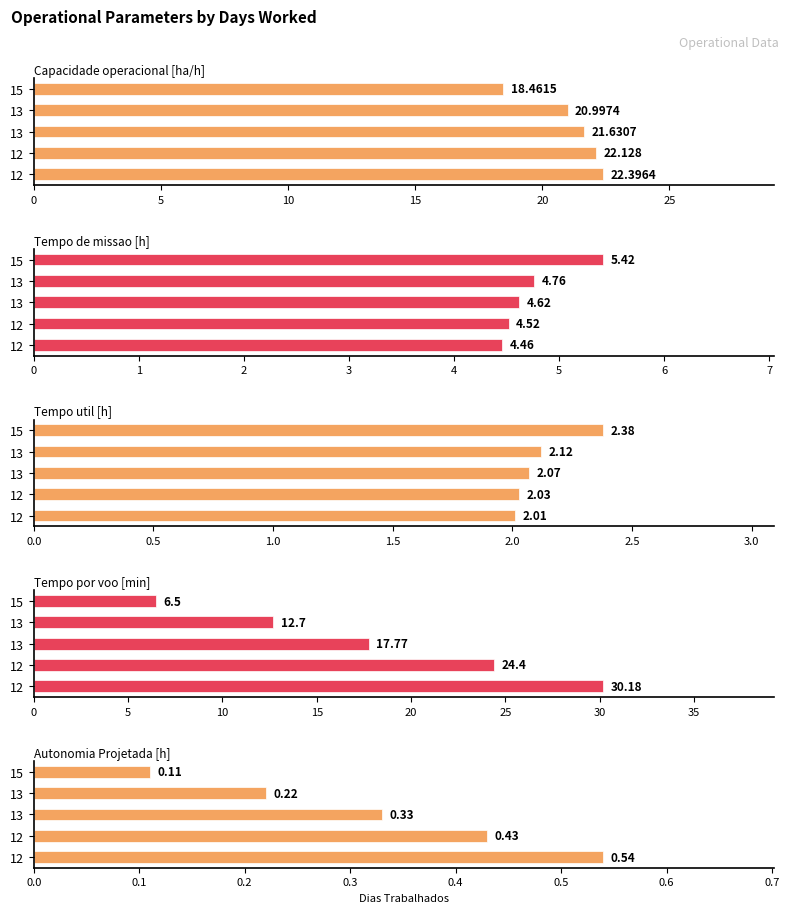

The Tempo por voo [min] series shows 7.1 at 12. True or false?

False